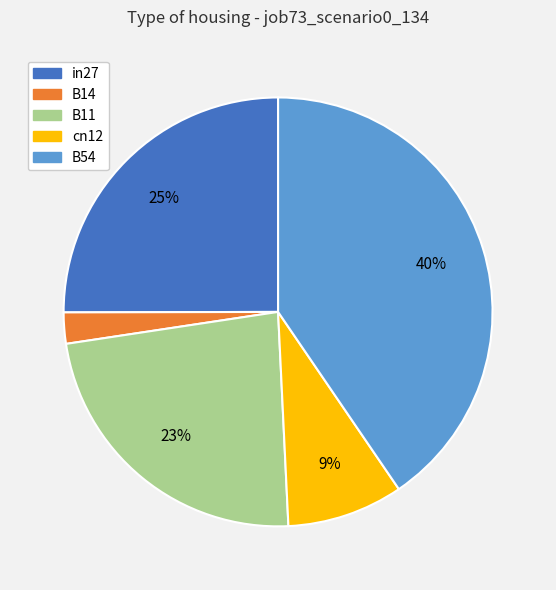

Count the number of slices in the pie.

5